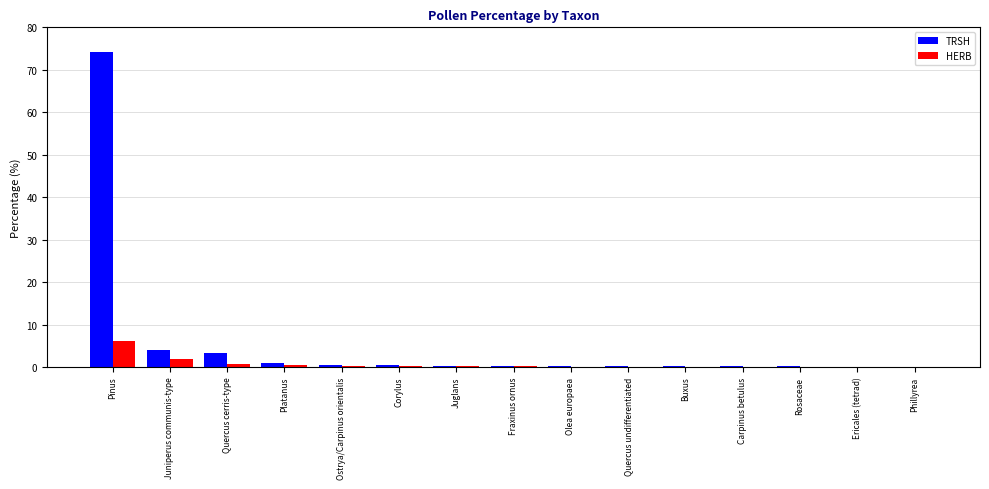

Does the chart contain stacked bars?

No